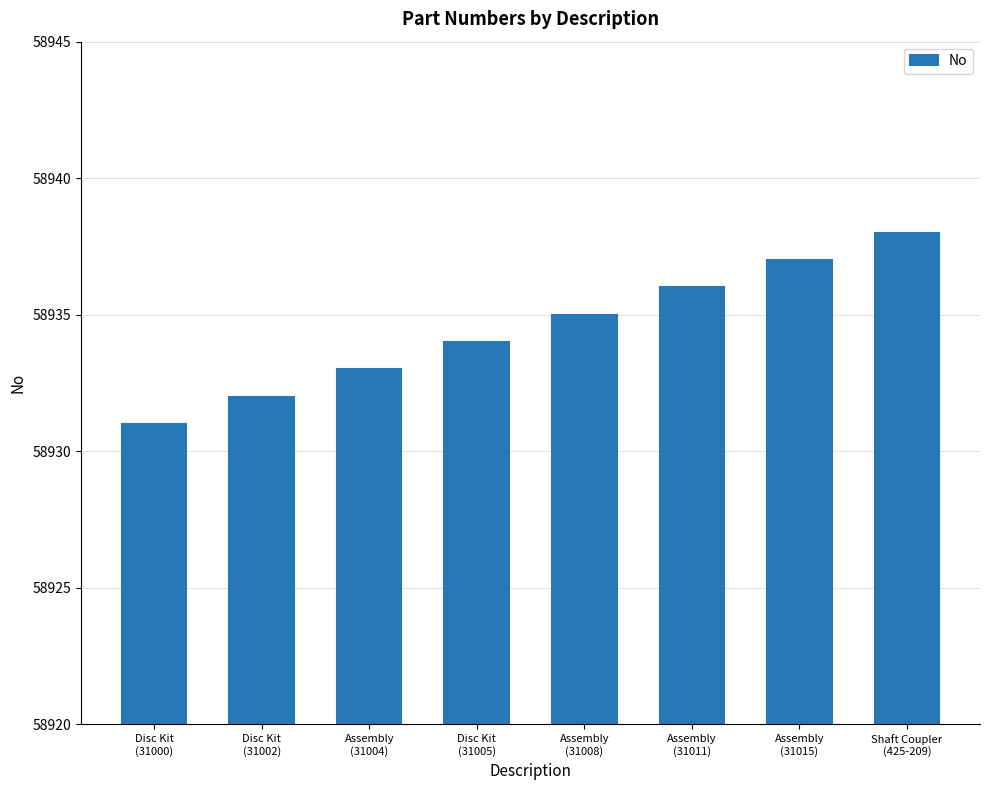

How many series are shown in this chart?

1